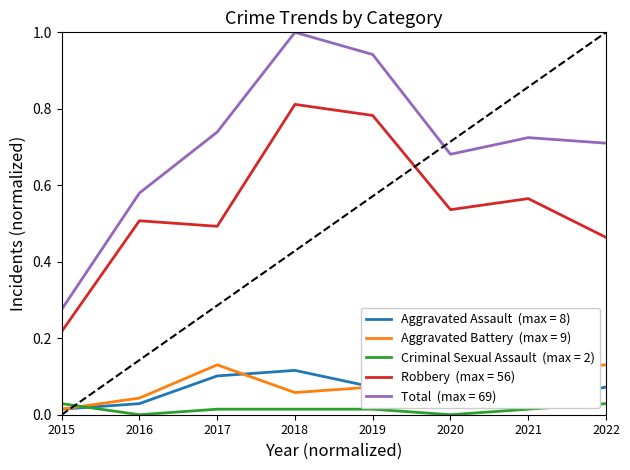

At which category does the chart reach its peak across all series?

2018